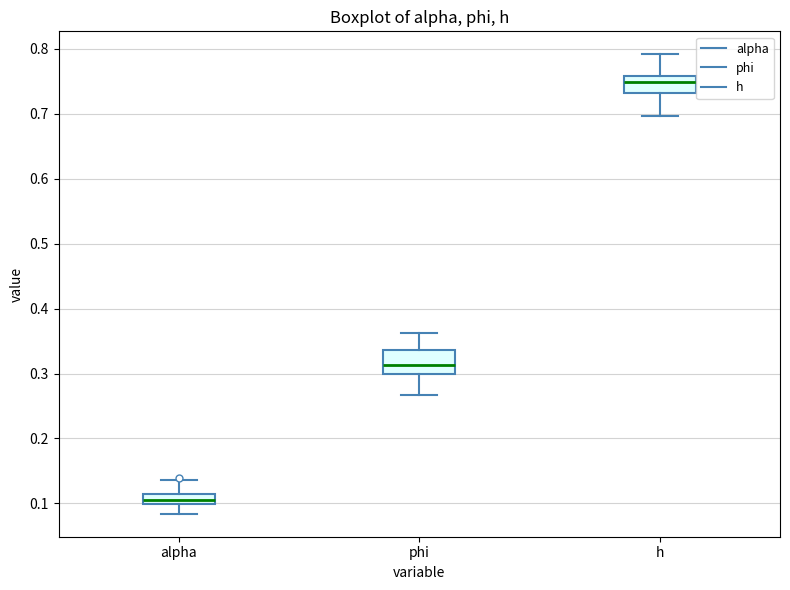

Which box has the highest median line?

h